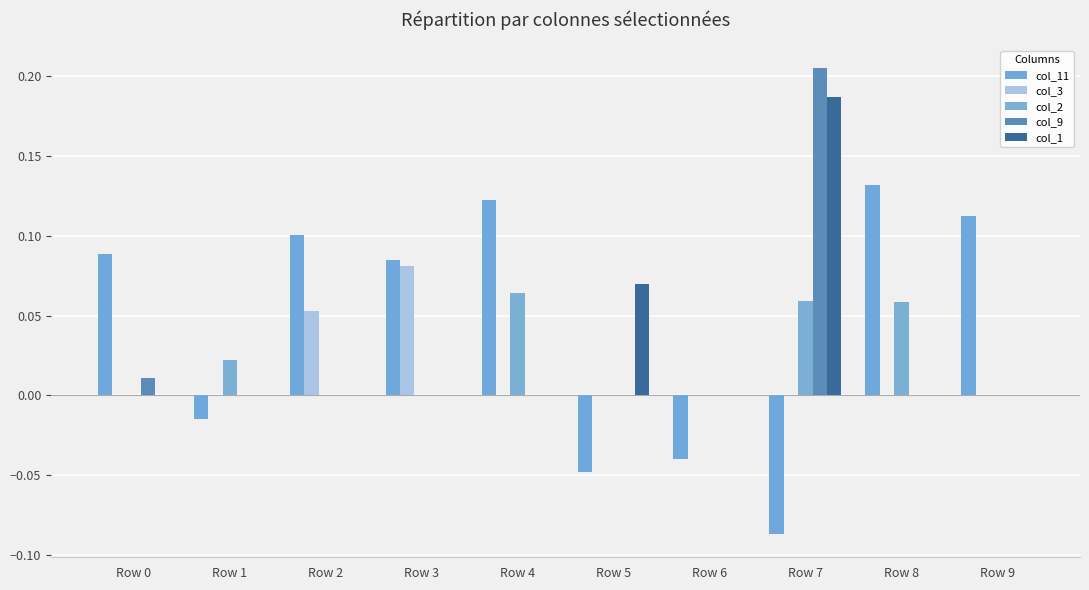

What is the sum of all col_9 values?

0.2